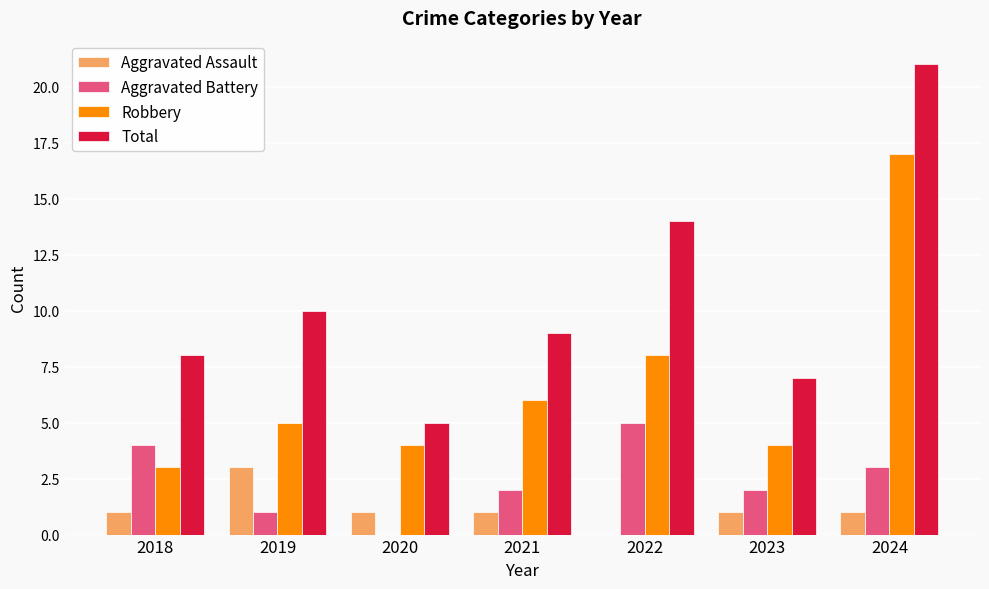

How many categories are shown in the chart?

7